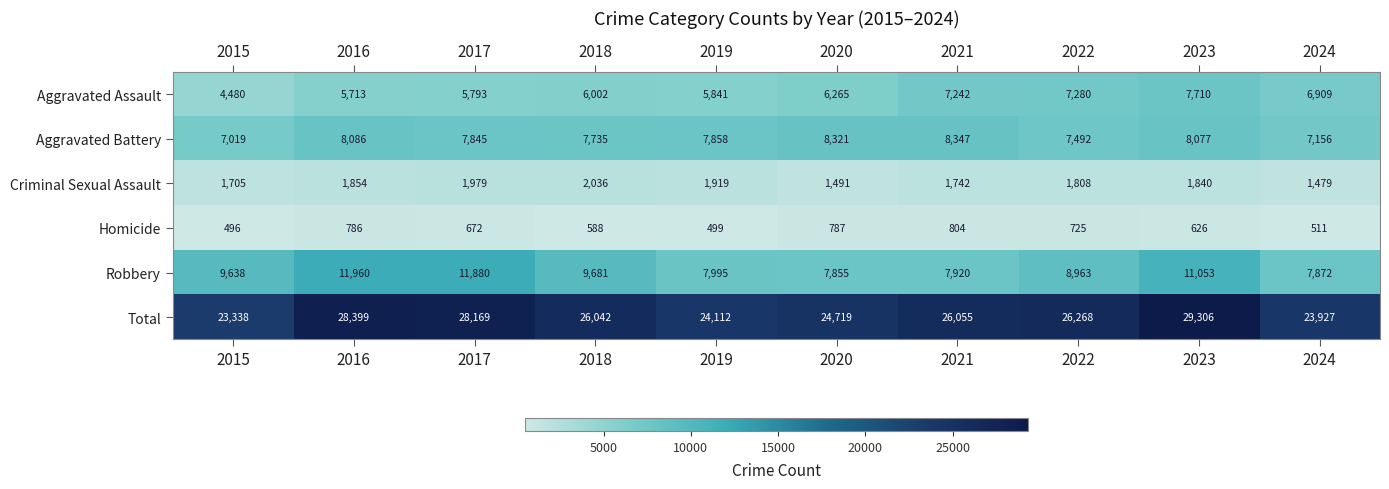

Read the Total value at 2022.

26268